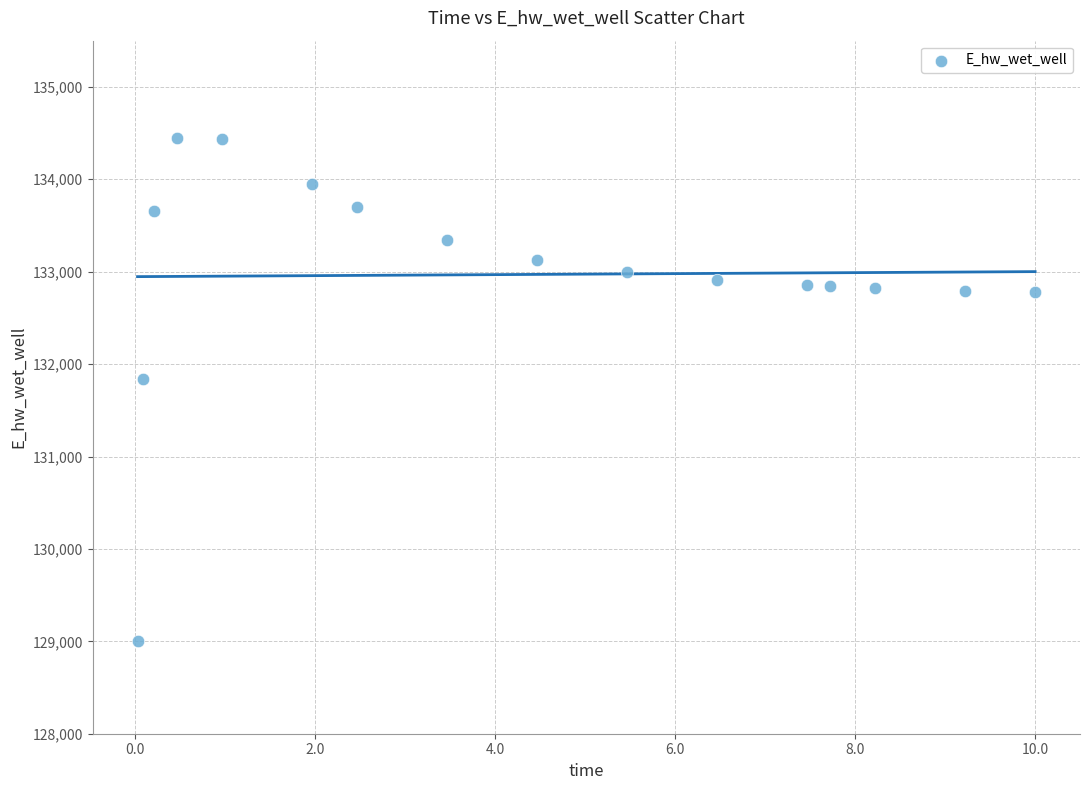

What is the range of Y values (max minus min)?

5443.2